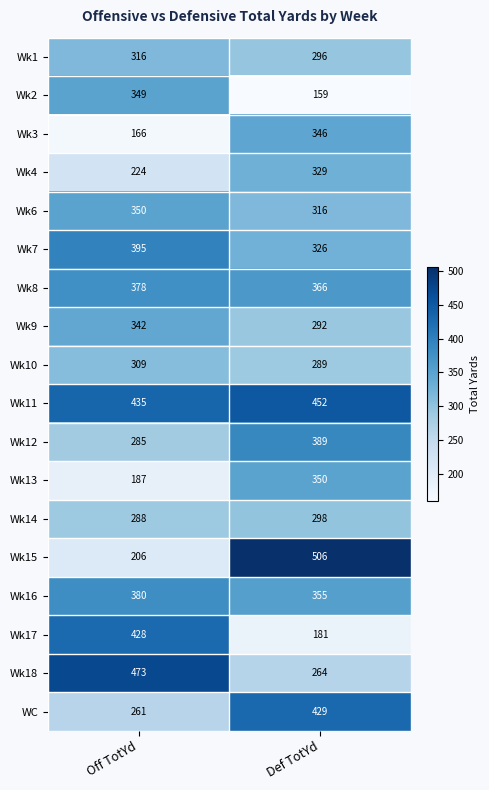

What is the difference between the highest and lowest values at Def TotYd?

347